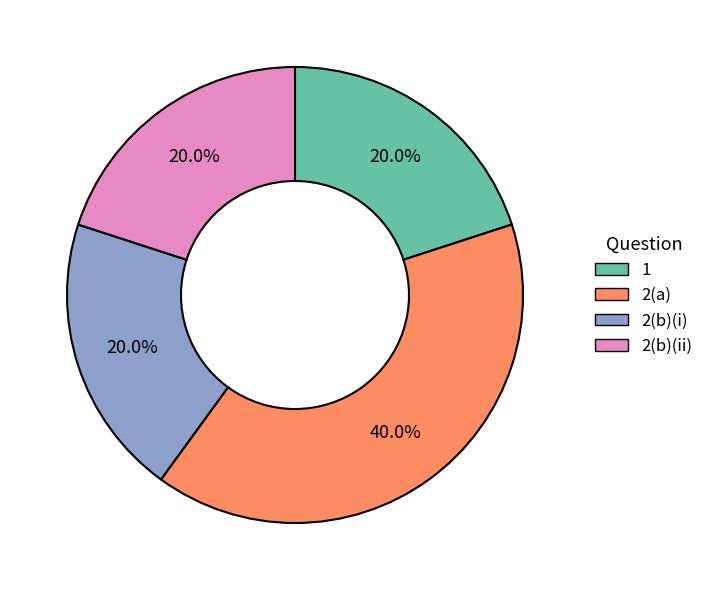

Between 2(a) and 2(b)(i), which is larger?

2(a)